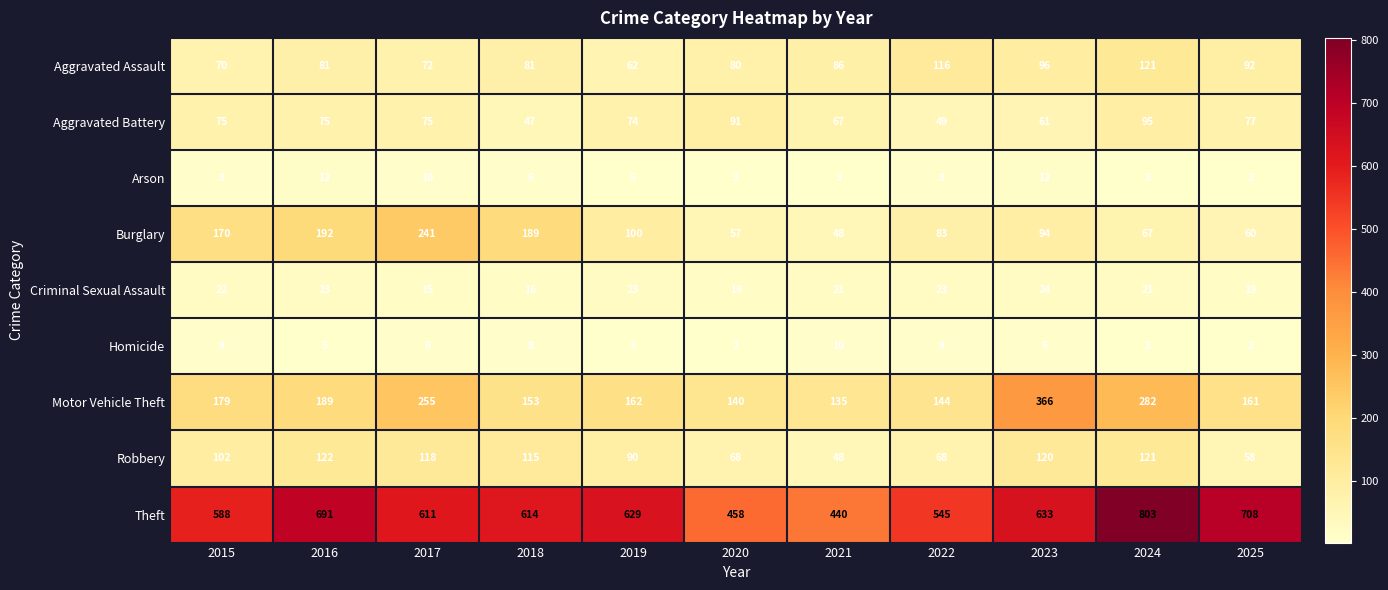

What is the spread (max minus min) of values at 2016?

686